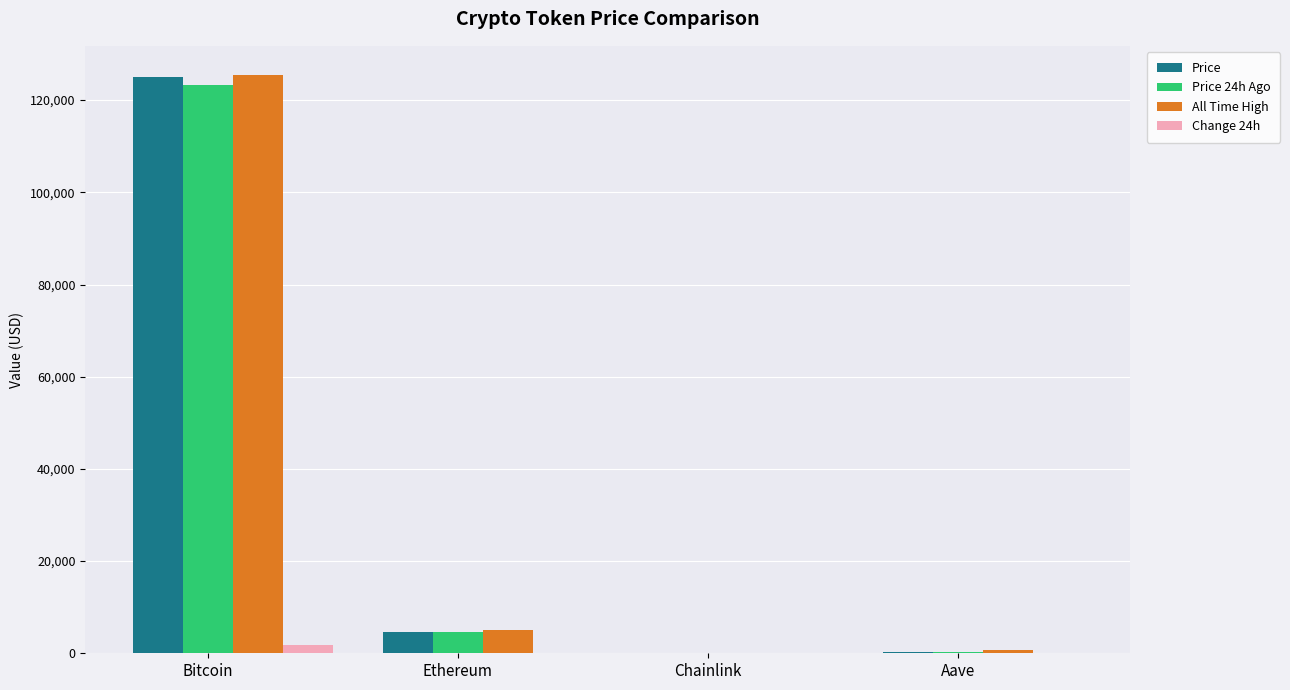

How many data points in All Time High are above 4946?

2